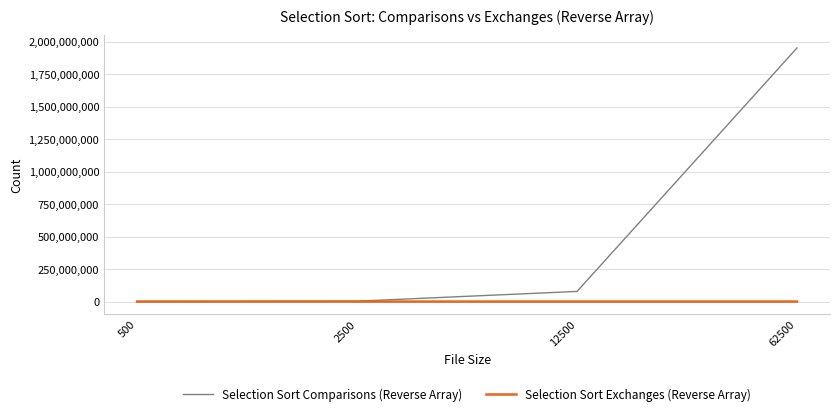

Which series has the widest spread of values?

Selection Sort Comparisons (Reverse Array)